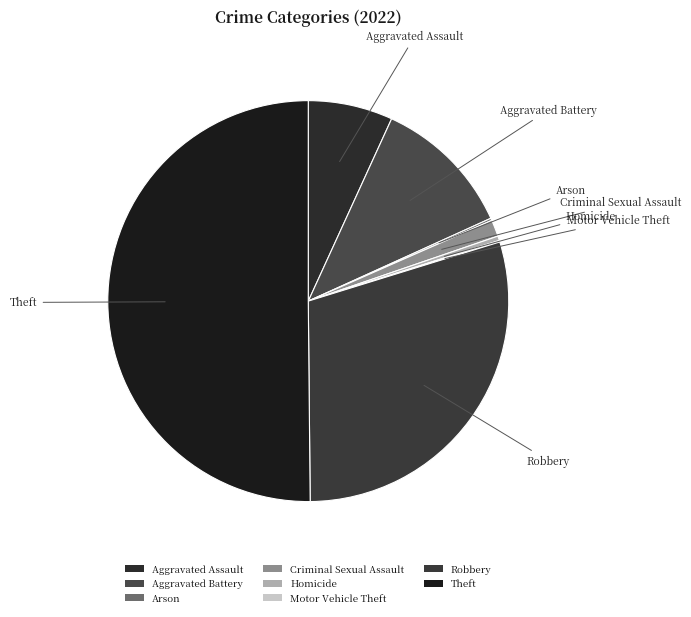

Is Aggravated Battery the majority of the pie?

No